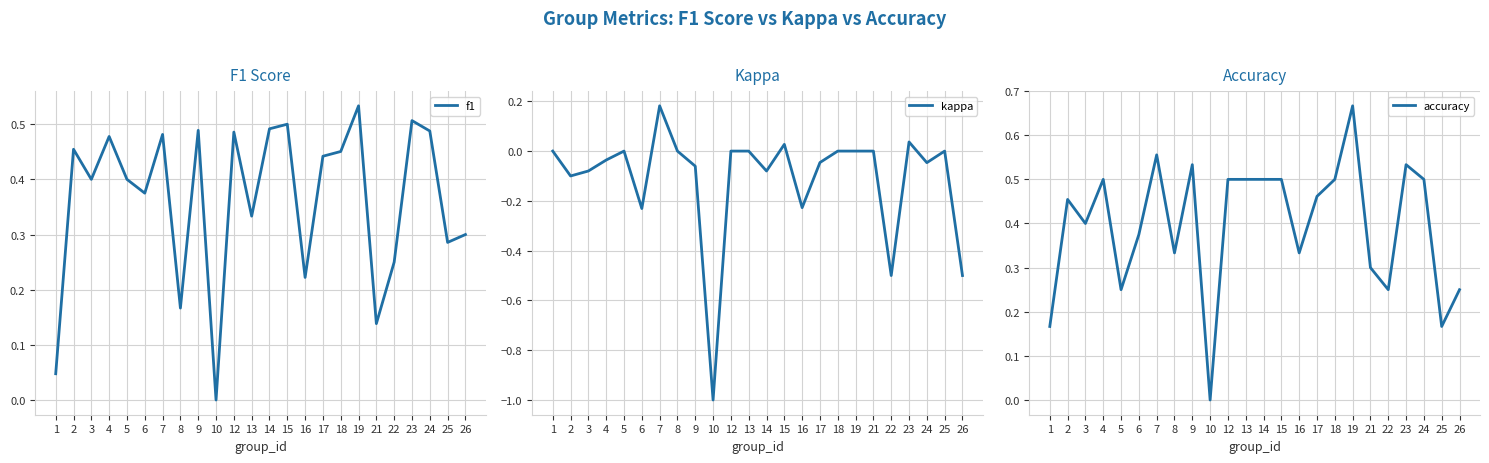

Which series has the widest spread of values?

kappa